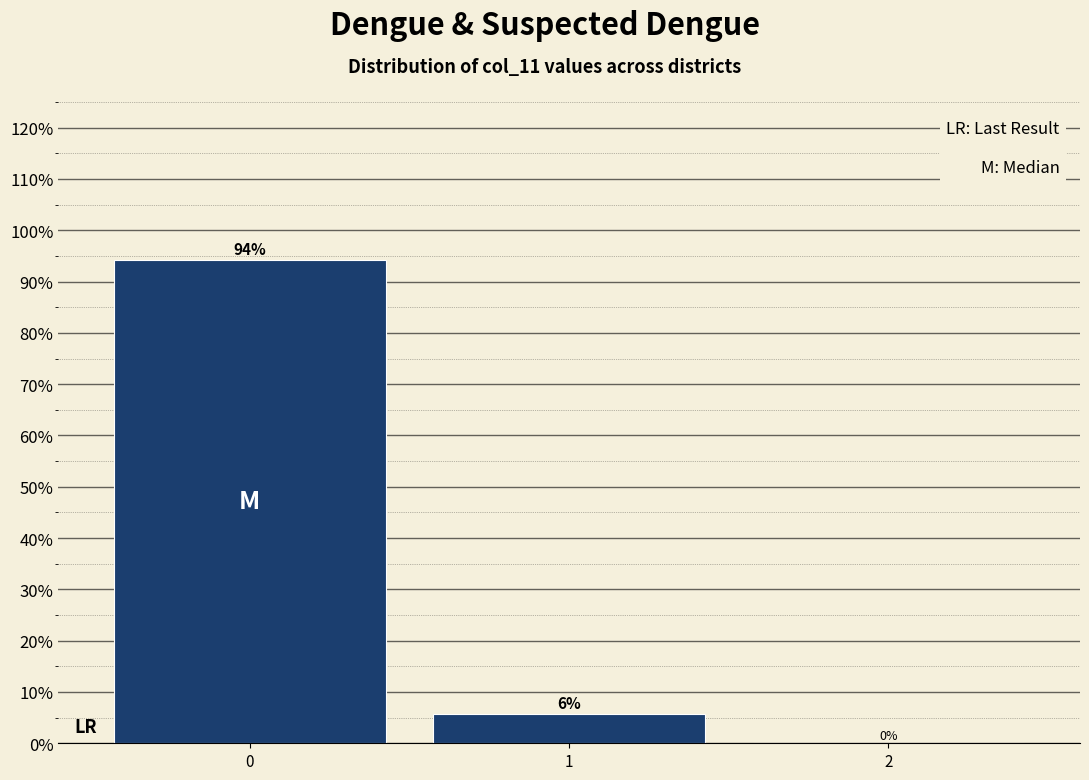

What is the sum of the values at 0 and 1?

100.0